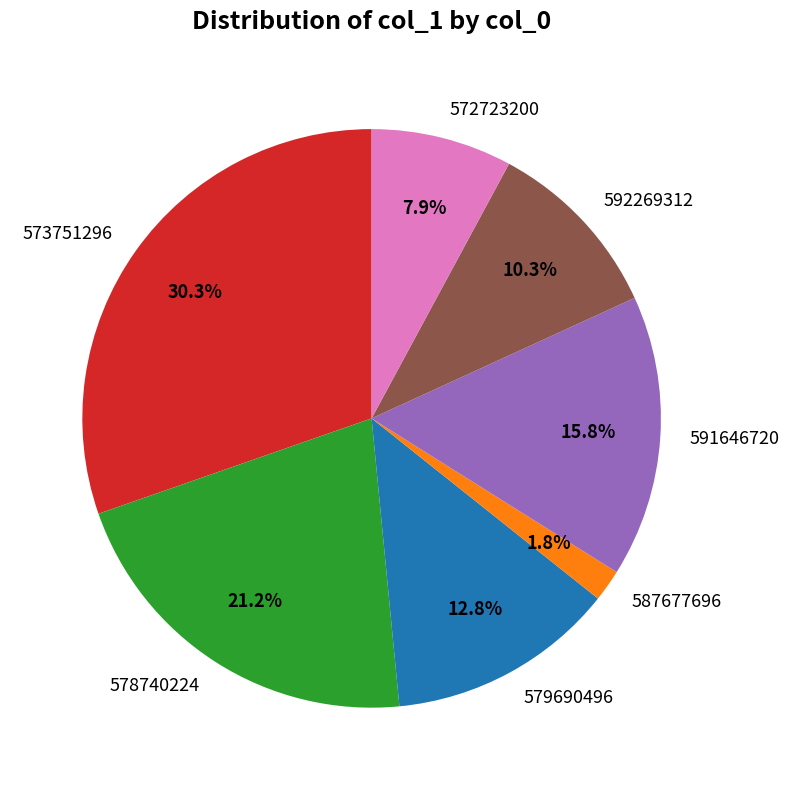

To the nearest percent, what portion does 573751296 represent?

30%